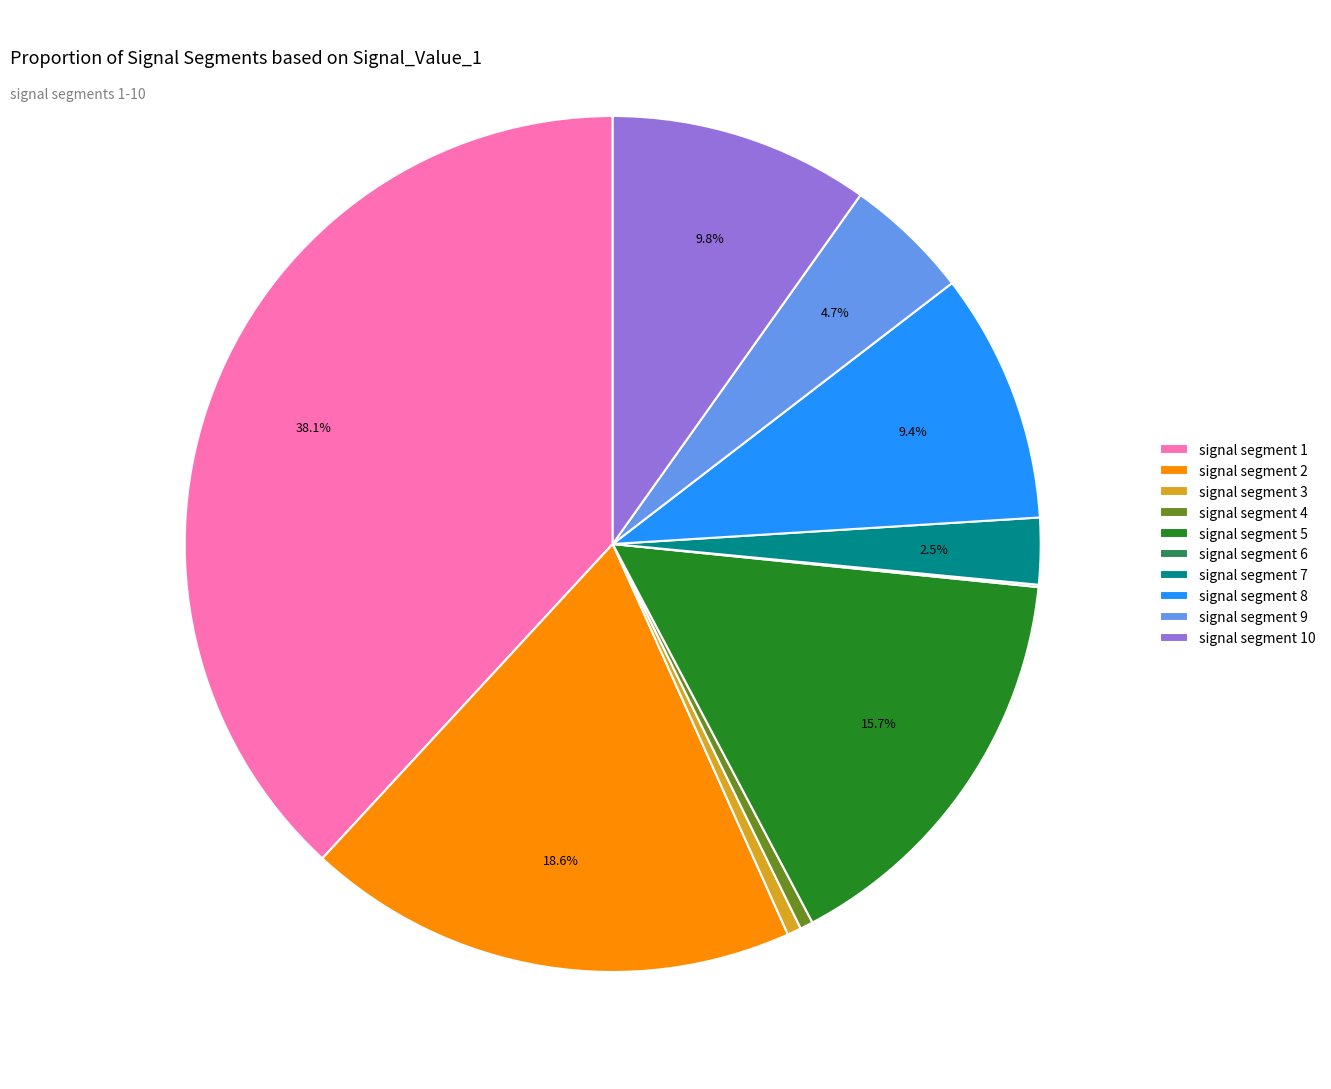

Does any single category account for the majority?

No